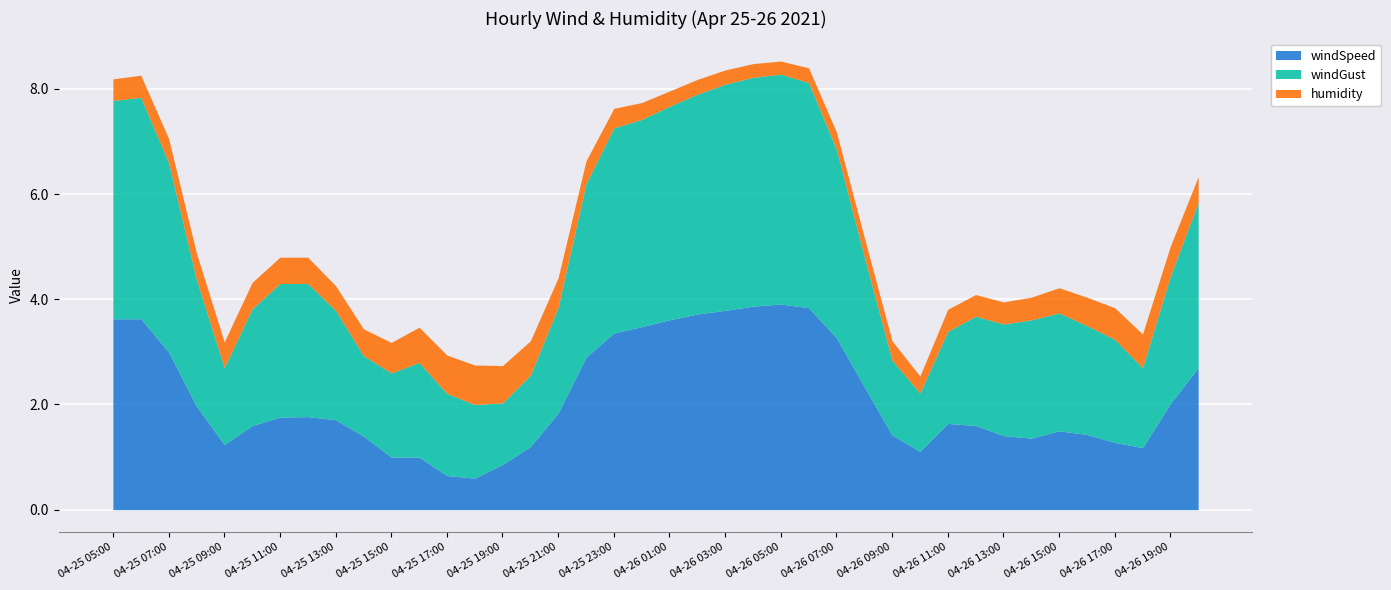

Which series has the largest range (max minus min)?

windSpeed